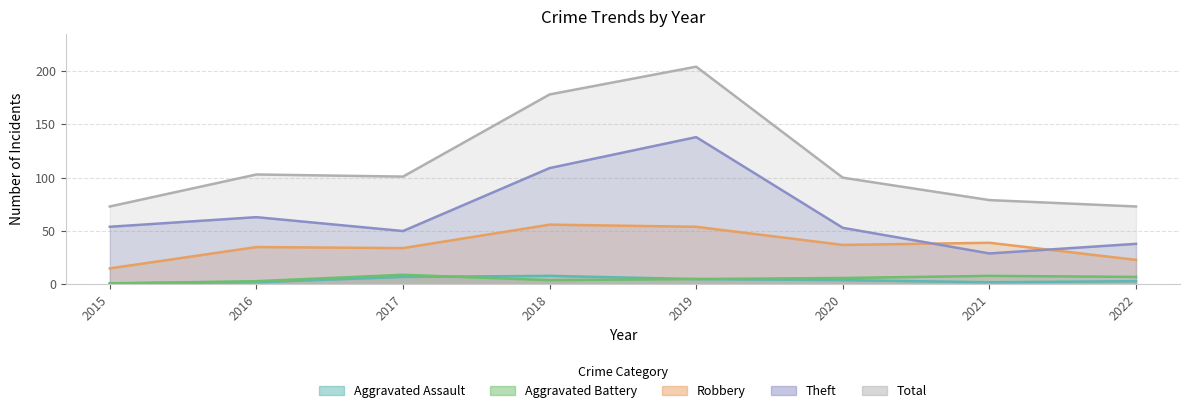

The value of Robbery at 2022 is 37. True or false?

False